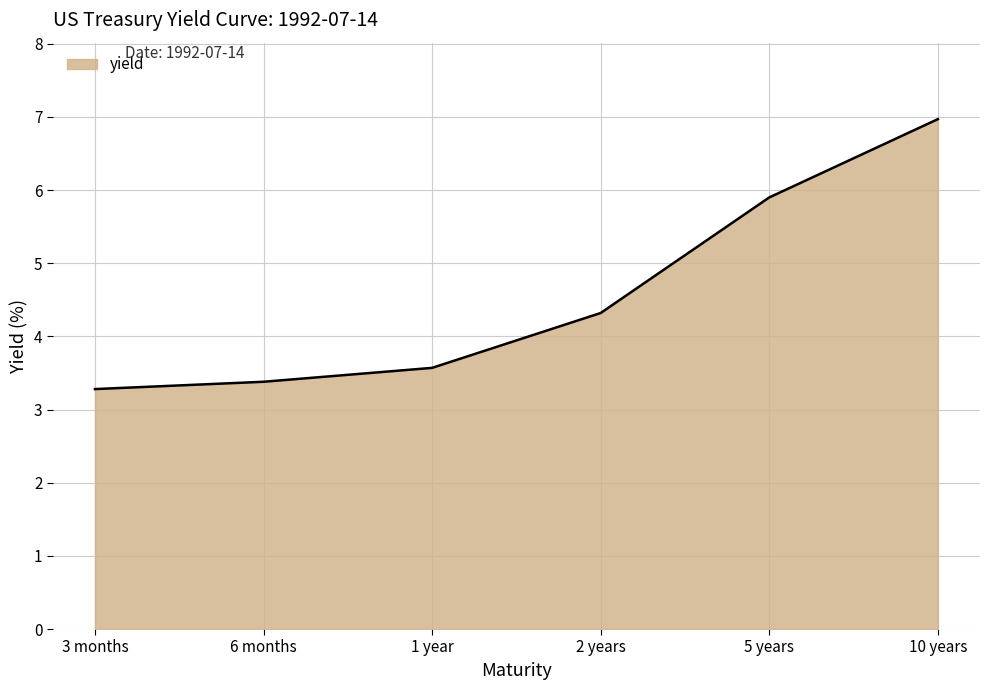

What is the smallest value displayed?

3.3